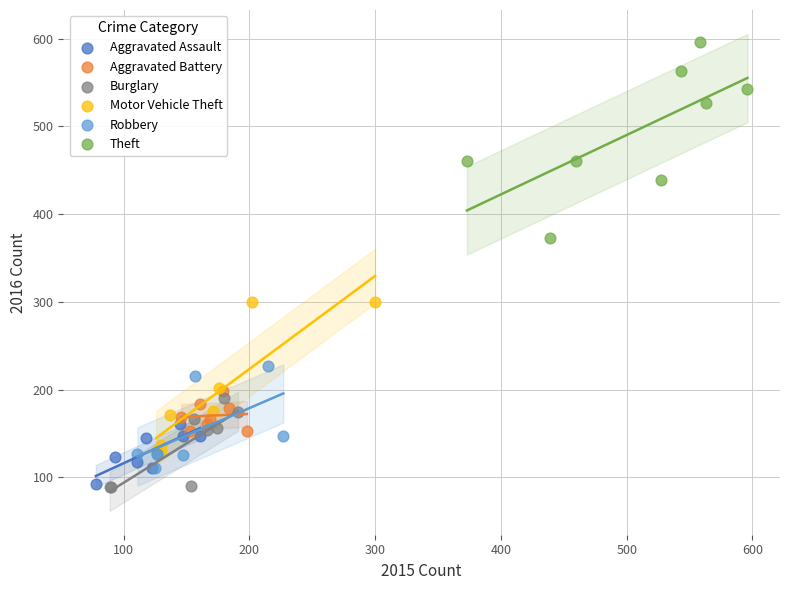

Which series has the widest spread of Y values?

Theft